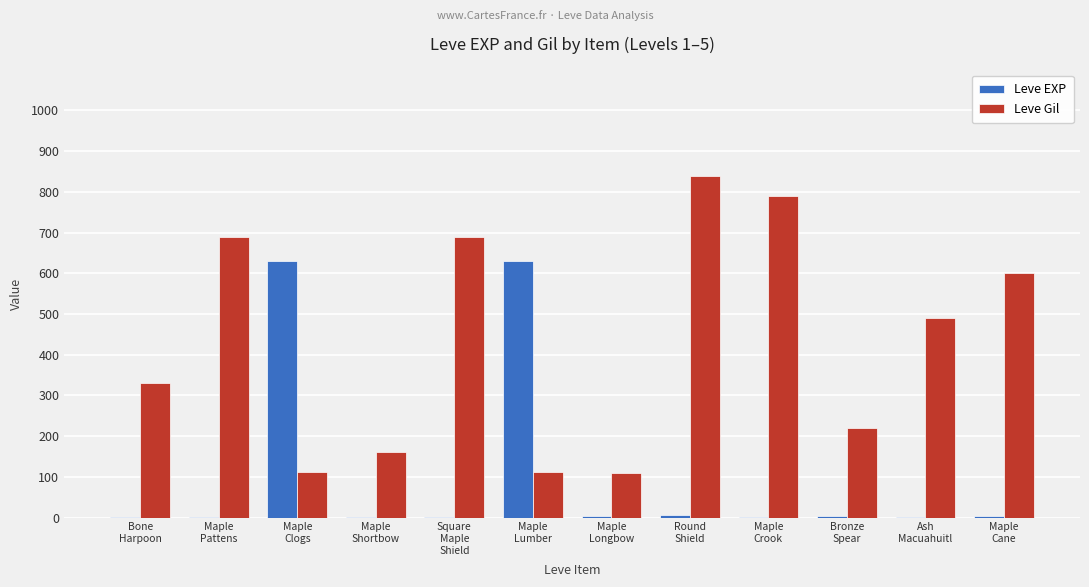

Read the Leve EXP value at Maple
Clogs, to the nearest 50.

650